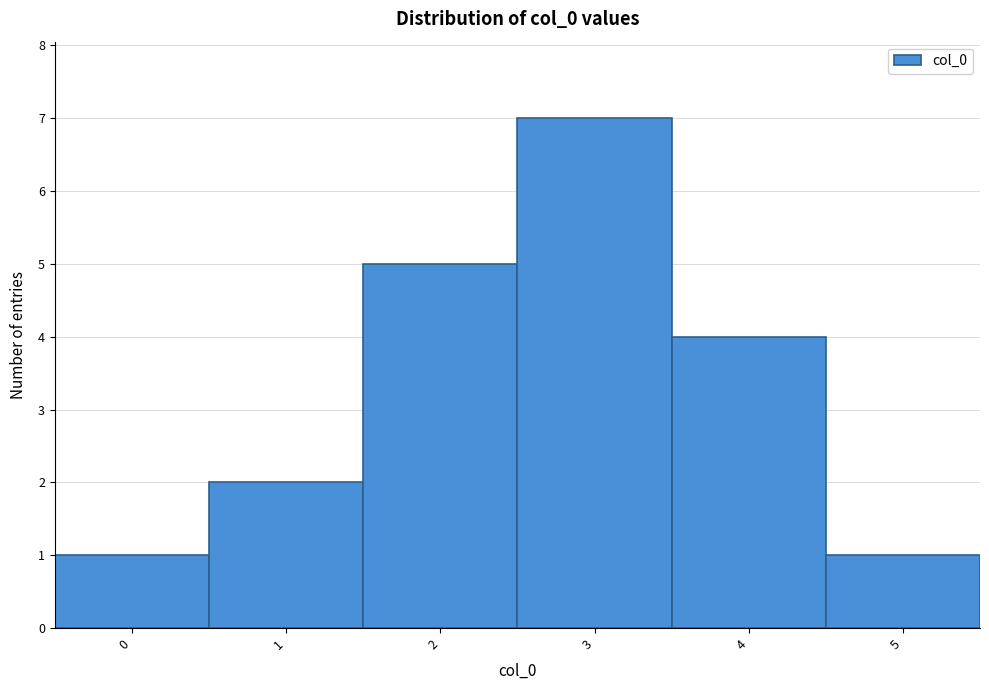

Which range on the x-axis has the tallest bar?

2.5 to 3.5